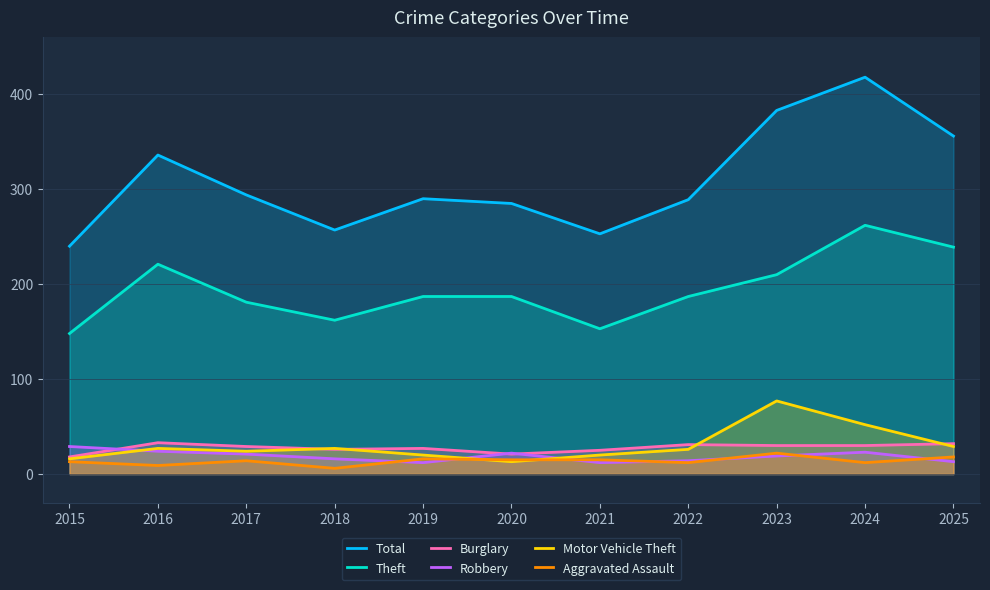

True or false: Burglary has a value of 7 at 2024.

False